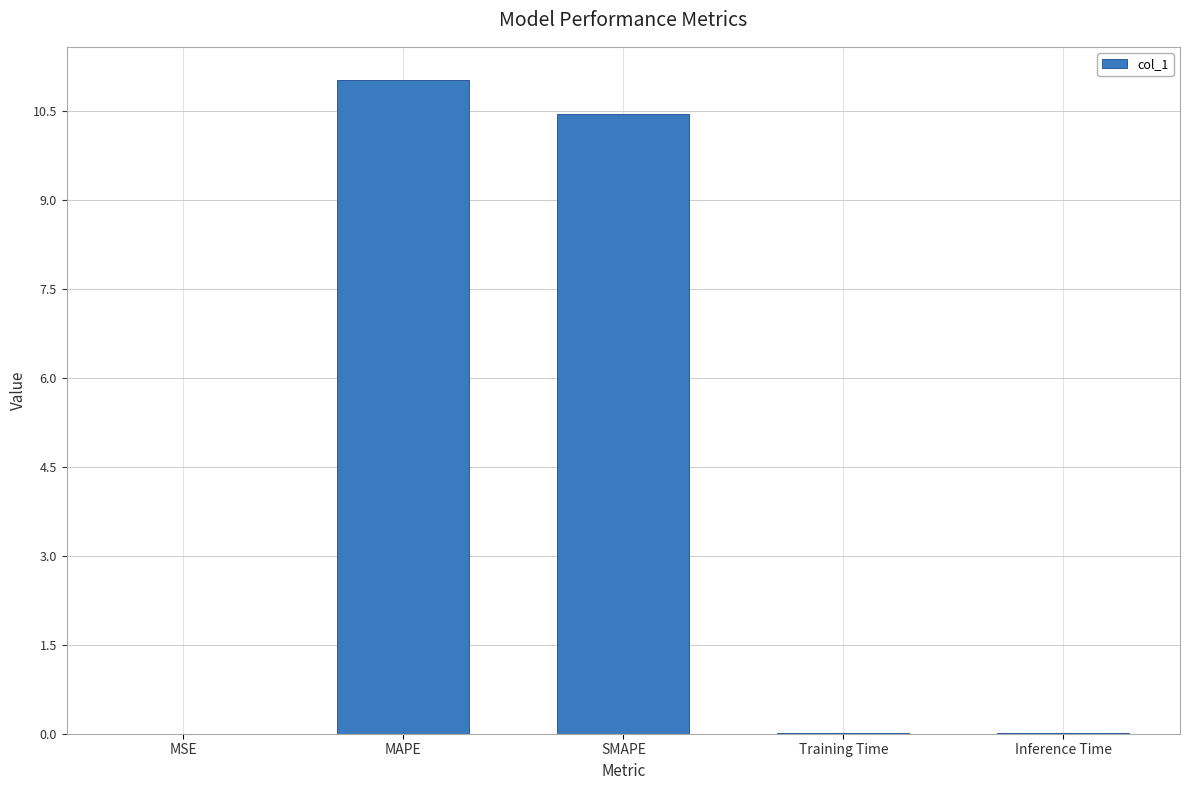

True or false: the data shows 0.0 at Training Time.

True